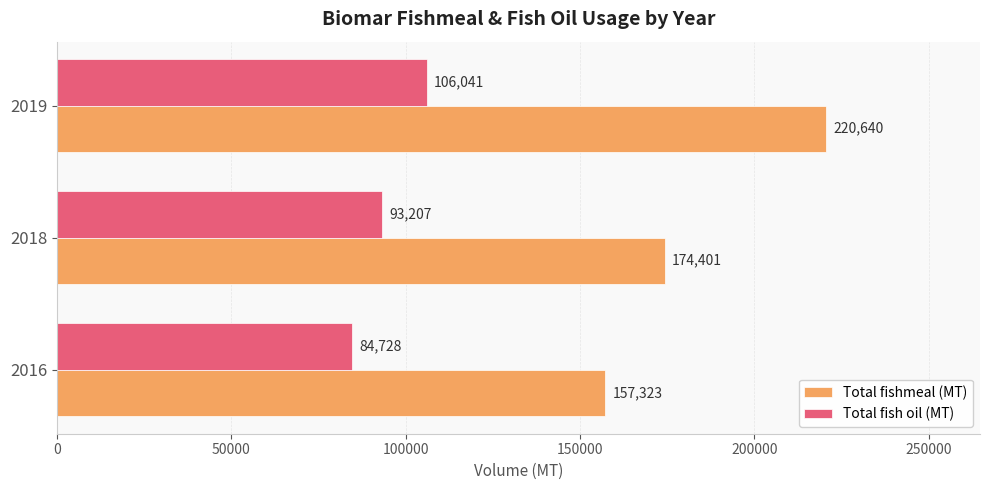

Count the Total fishmeal (MT) values in the range 157323 to 220640.

3